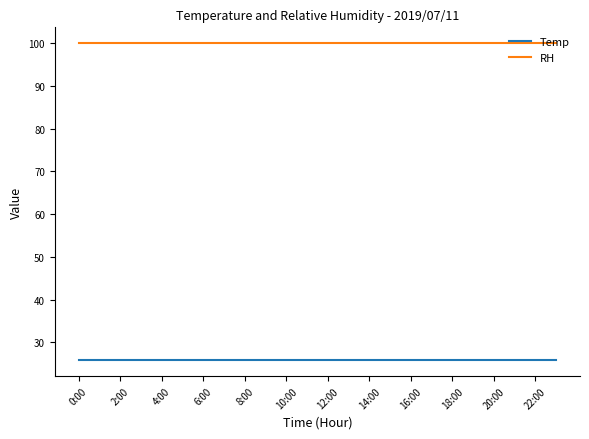

True or false: Temp and RH cross at least once.

False